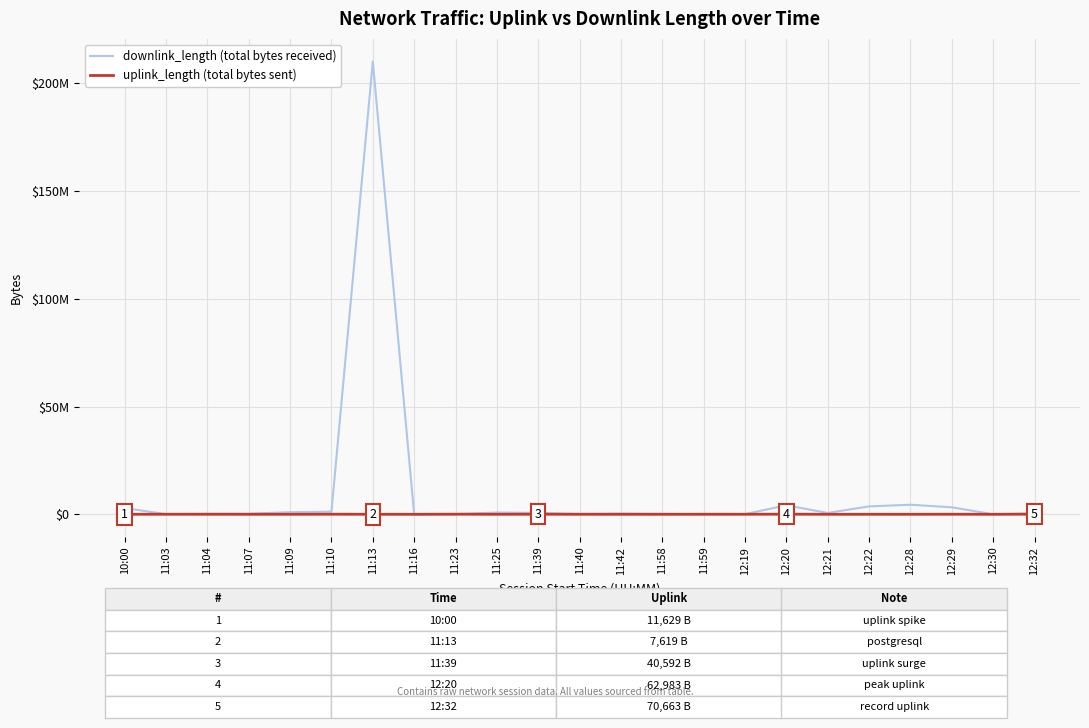

Rank the categories by downlink_length (total bytes received) value from lowest to highest.

11:16, 12:30, 11:59, 11:03, 11:23, 12:19, 11:40, 11:58, 11:04, 11:07, 11:42, 12:32, 12:21, 11:39, 11:25, 11:09, 11:10, 10:00, 12:29, 12:22, 12:20, 12:28, 11:13